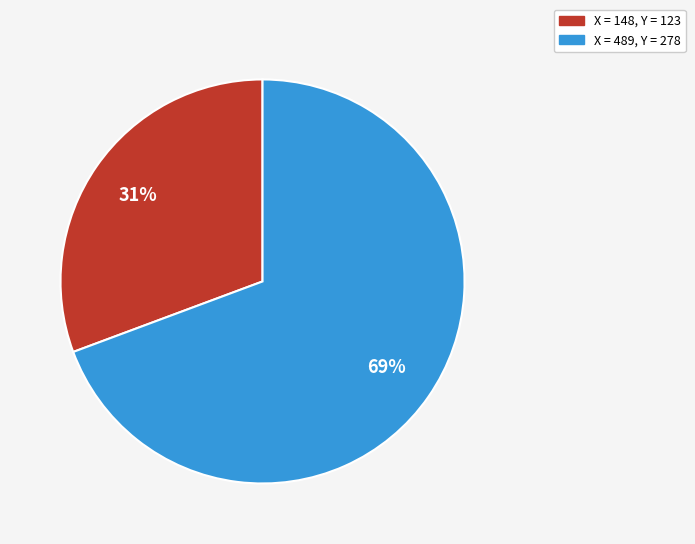

To the nearest percent, what is the average slice percentage?

50%